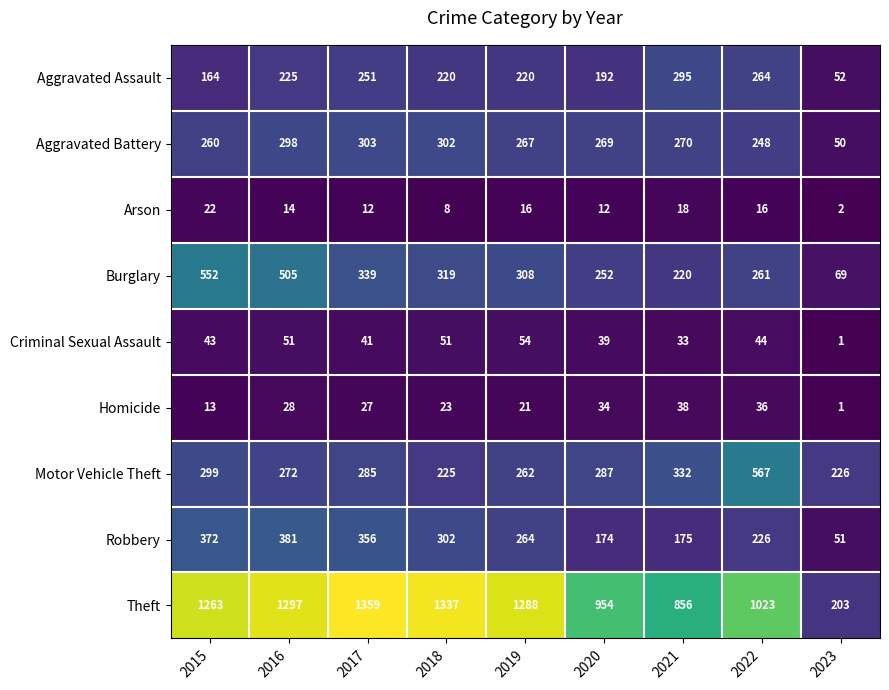

What is the difference between the maximum and minimum values in the Motor Vehicle Theft series?

342